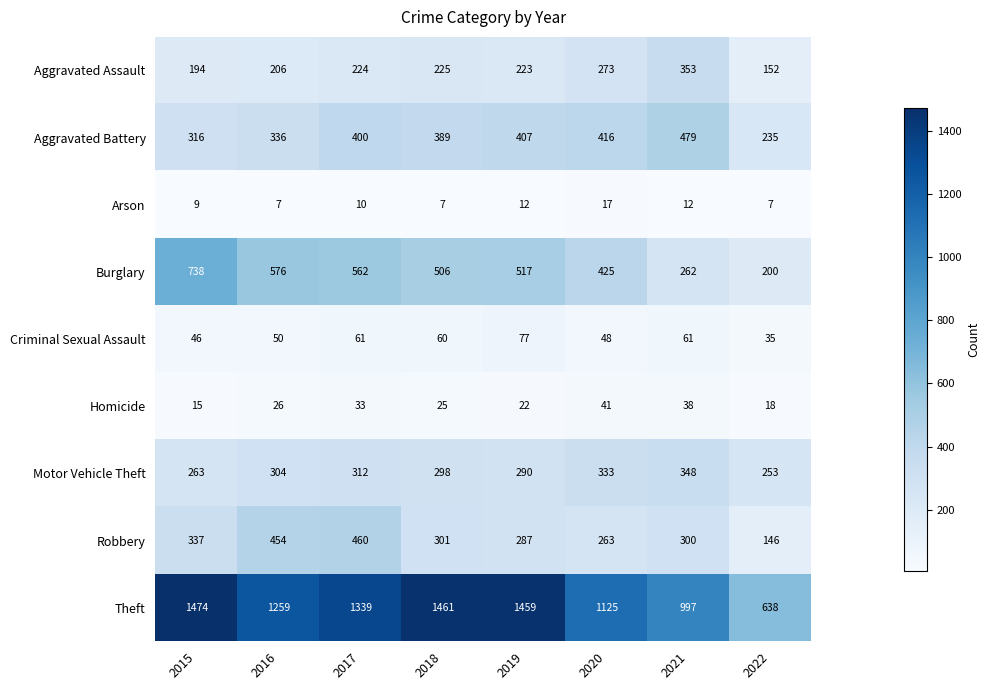

At which category is the sum across all series the highest?

2017